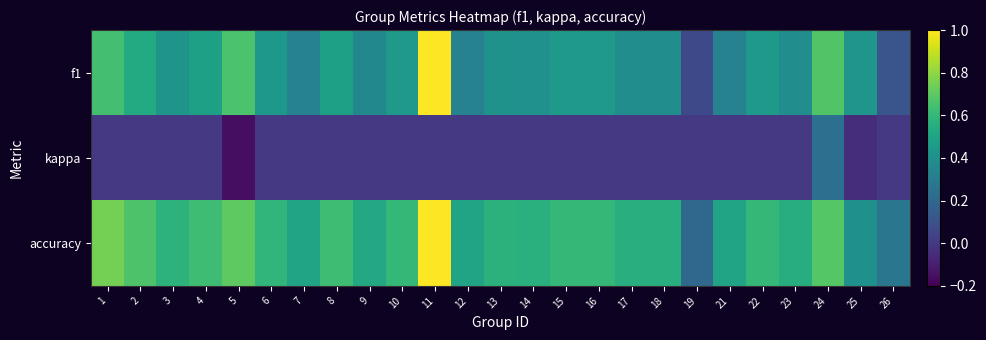

Rank the series by their maximum value, from highest to lowest.

f1, accuracy, kappa